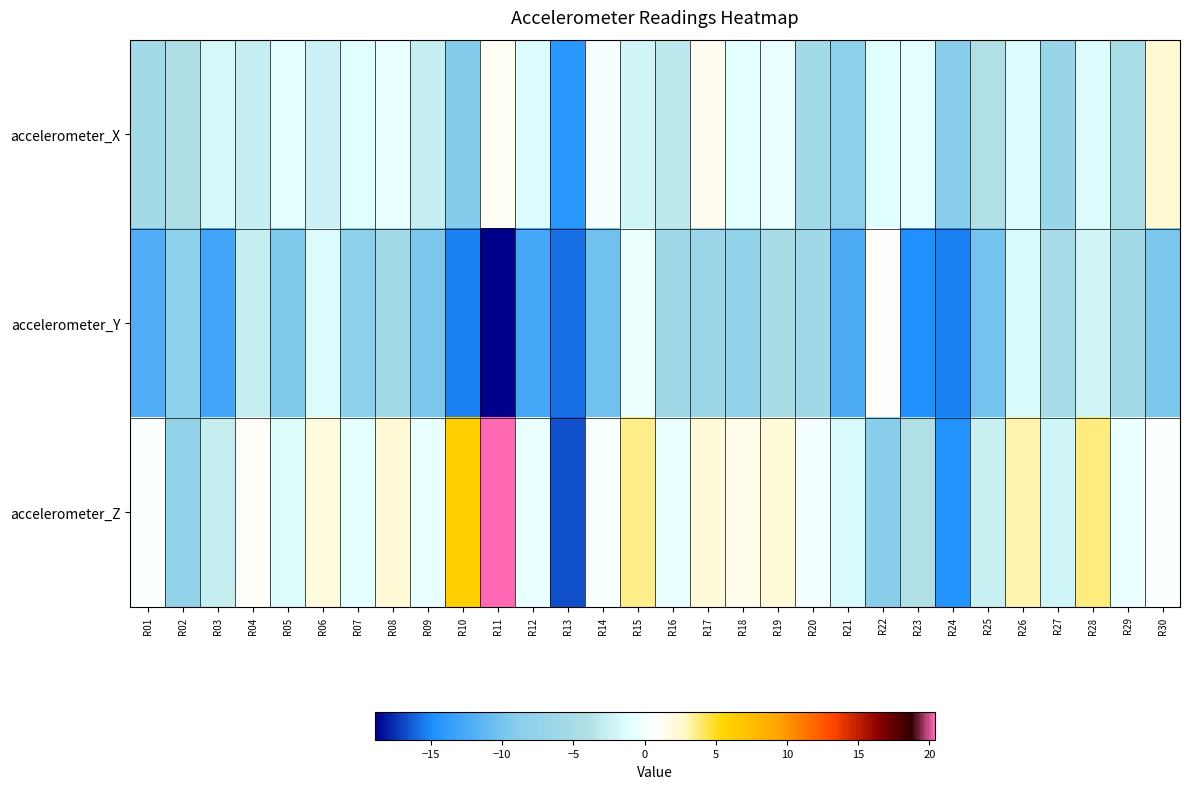

What is the total value across all series at R12?

-14.8